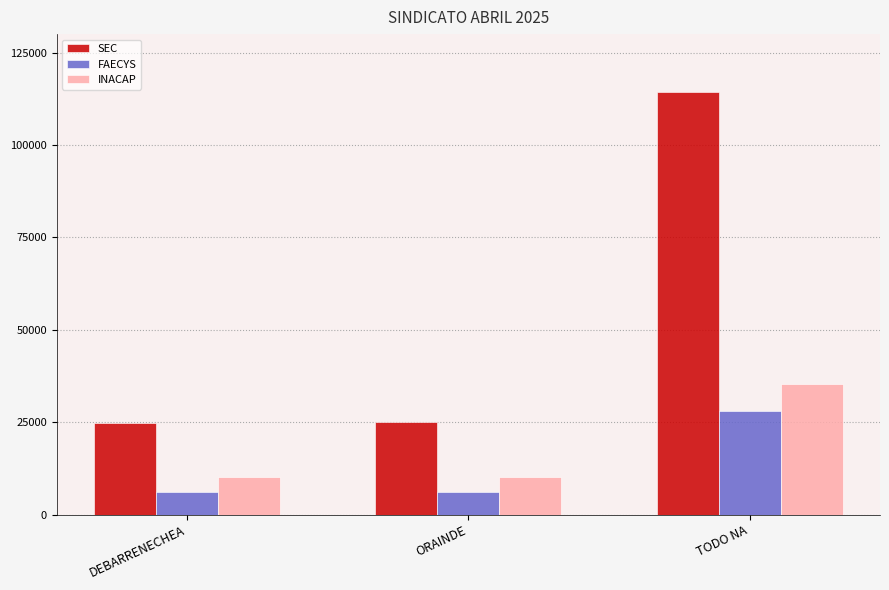

Which series changed the most between ORAINDE and TODO NA?

SEC